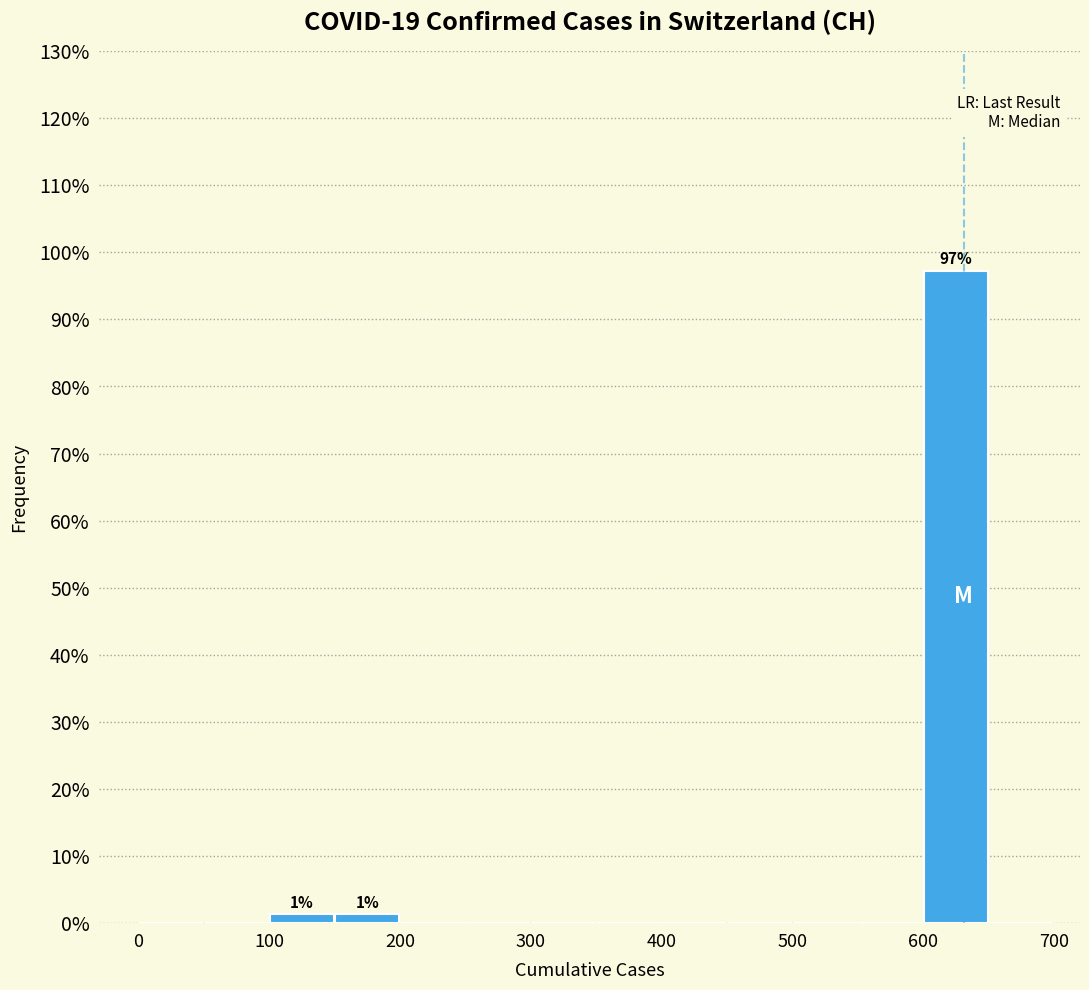

Which range on the x-axis has the tallest bar?

600 to 650